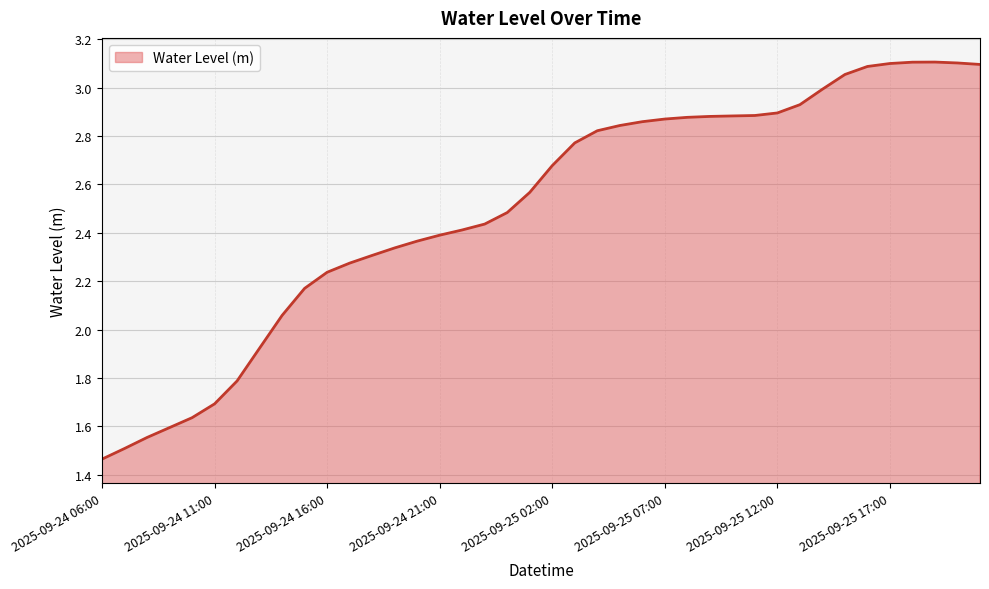

How many lines are shown in the chart?

1